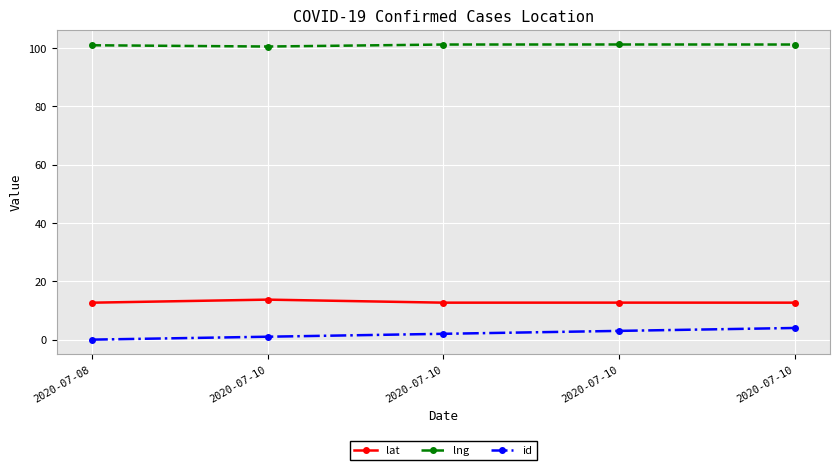

True or false: id has a value of 3.0 at 2020-07-10.

True